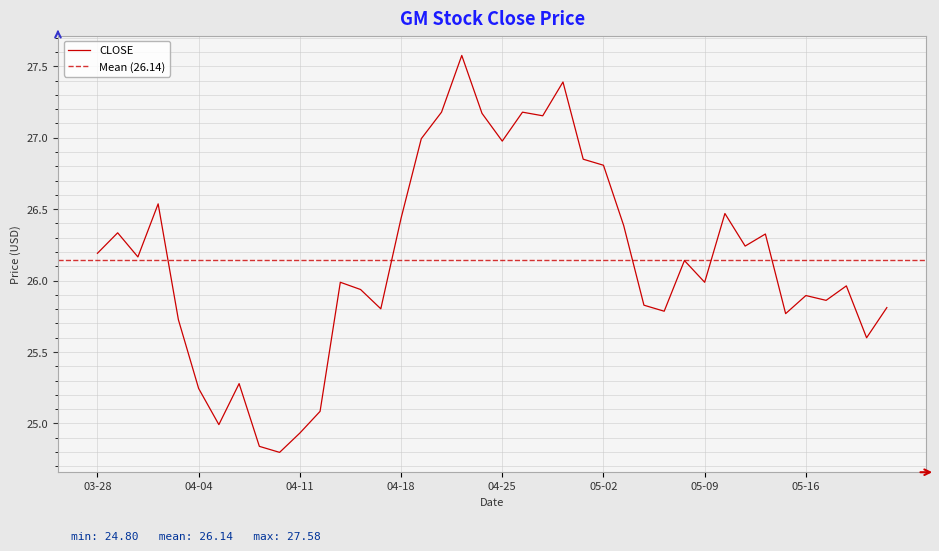

What is the maximum value for CLOSE?

27.6